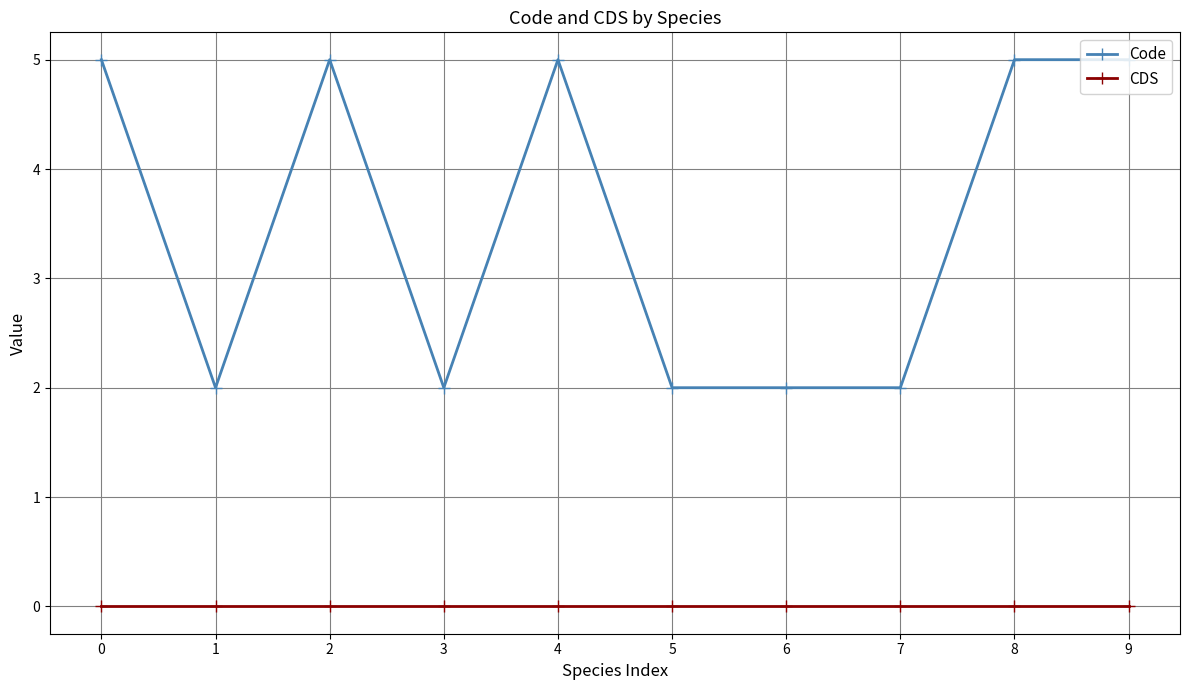

What is the value of the Code point at the 8th from the left?

2